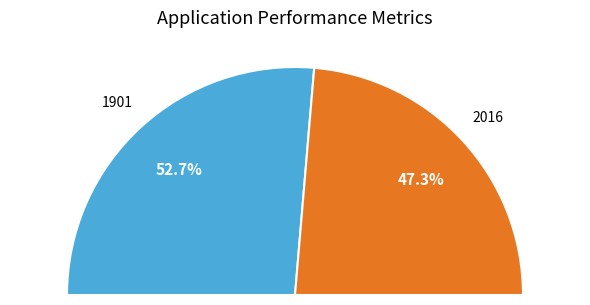

How many slices are in this pie chart?

2